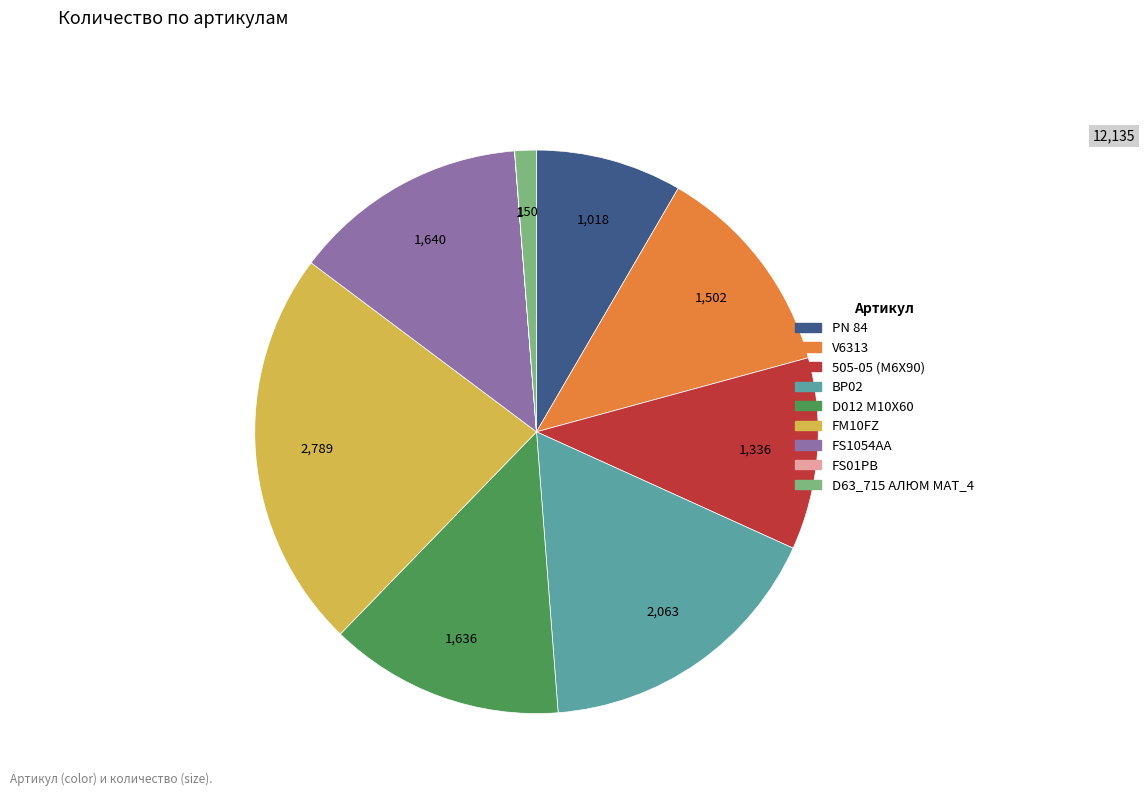

Between FM10FZ and PN 84, which is larger?

FM10FZ